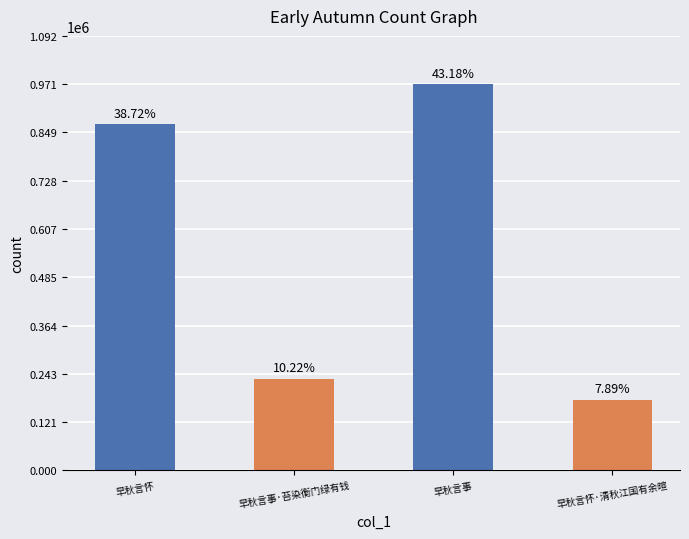

True or false: the data shows 177330 at 早秋言怀·清秋江国有余暄.

True